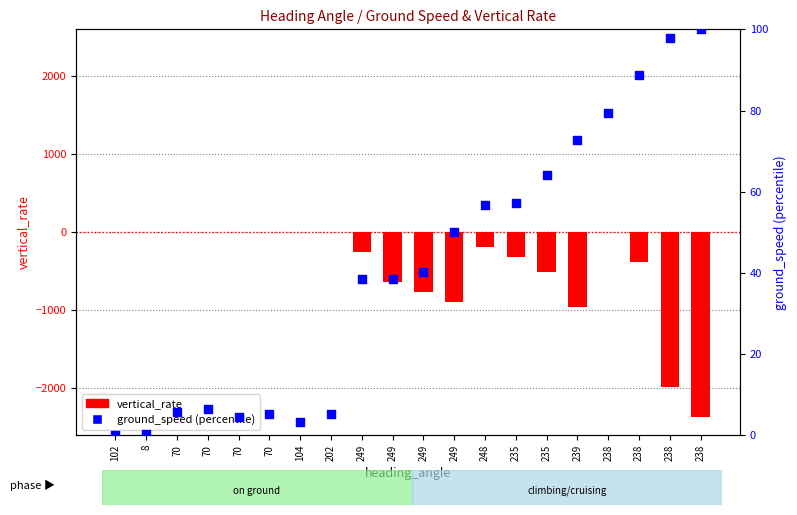

Which series contains the highest Y value?

ground_speed